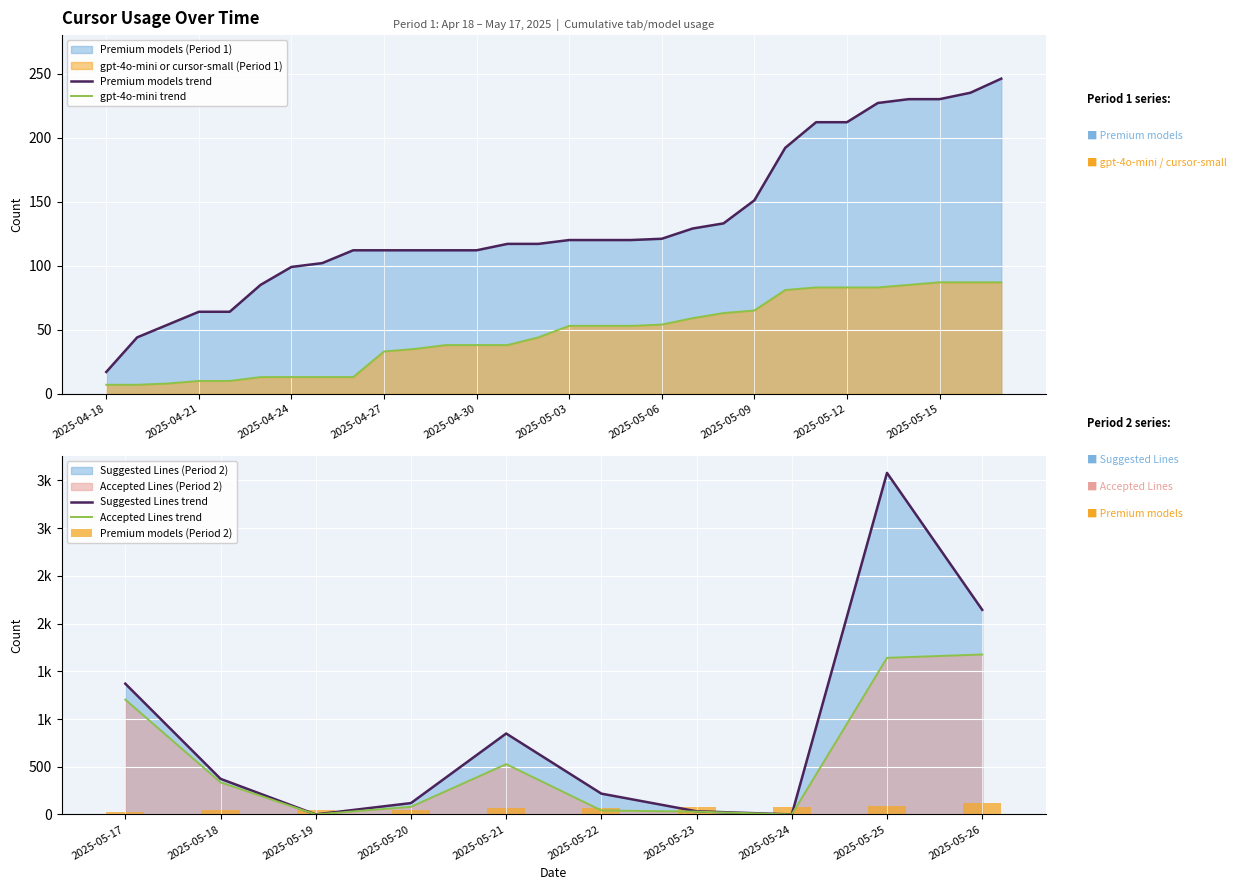

True or false: gpt-4o-mini trend has a value of 65 at 2025-05-09.

True